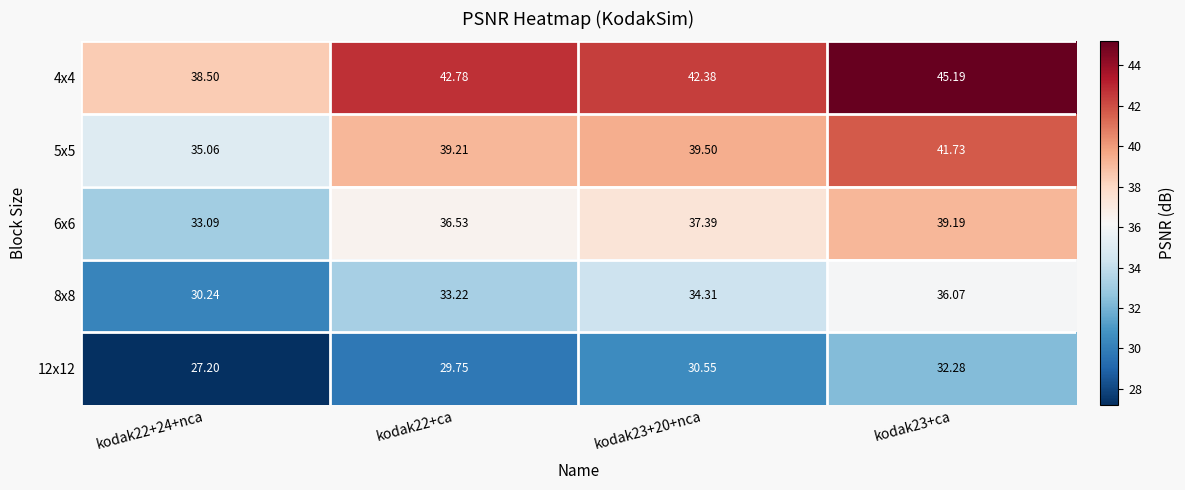

Is the value of 6x6 at kodak22+ca greater than the value of 4x4 at kodak23+20+nca?

No